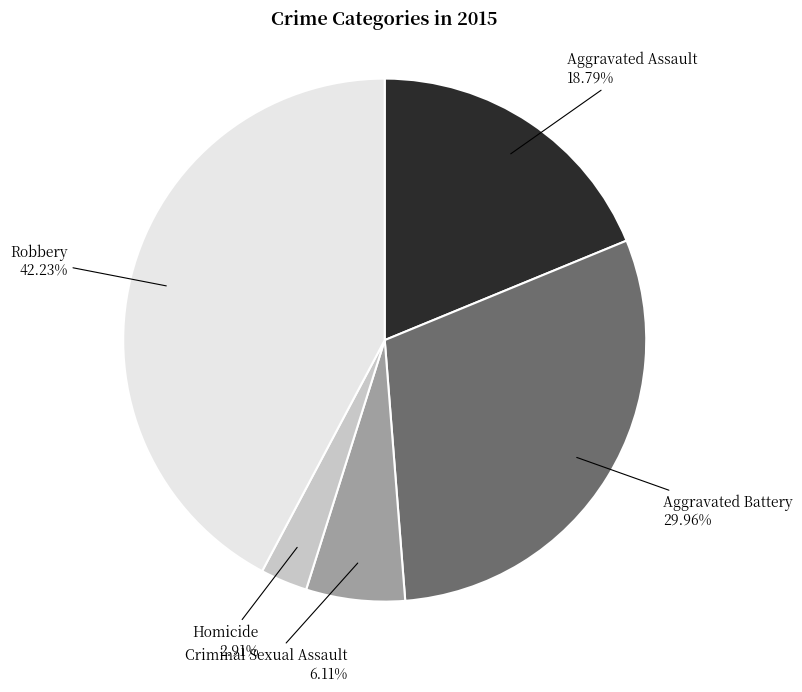

Does Criminal Sexual Assault account for over 50% of the chart?

No